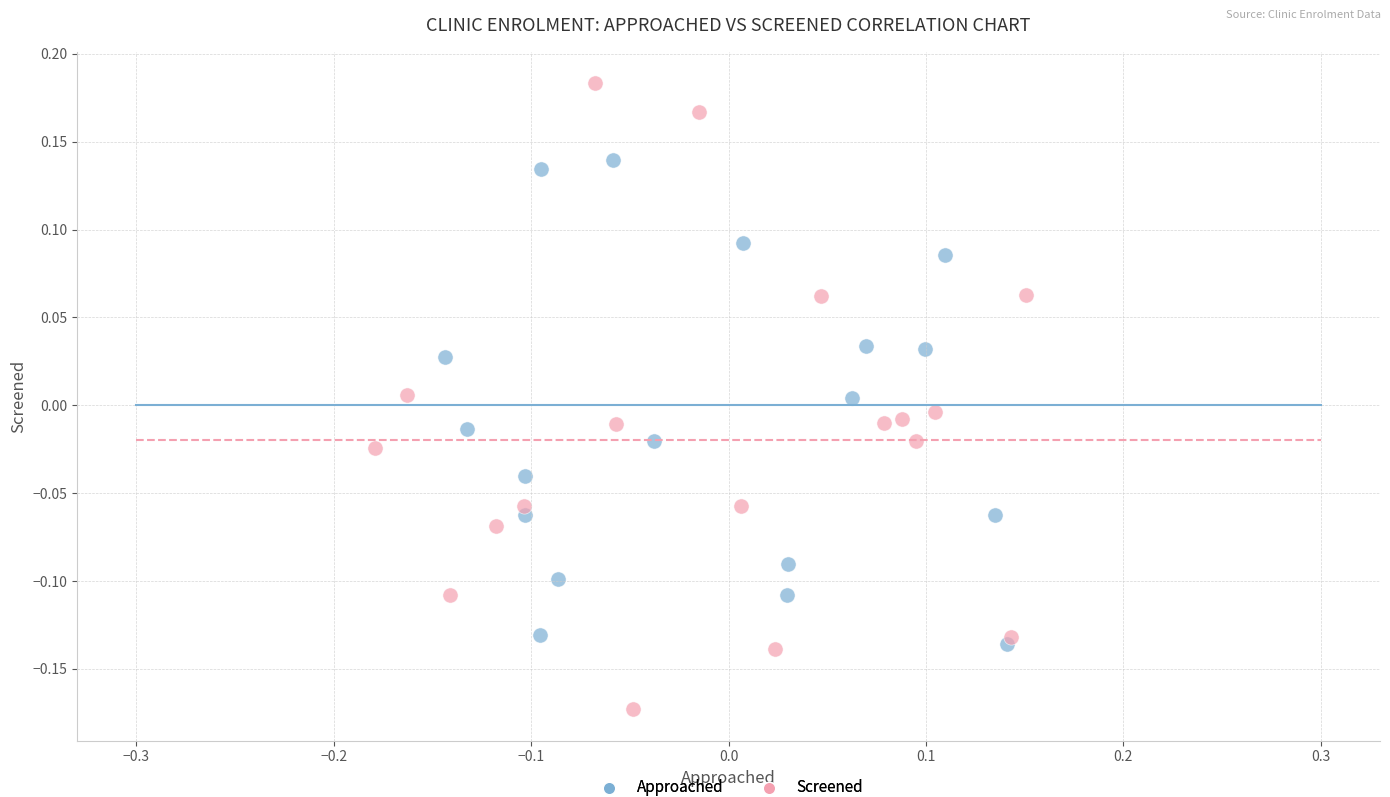

Which series reaches the maximum Y coordinate?

Screened